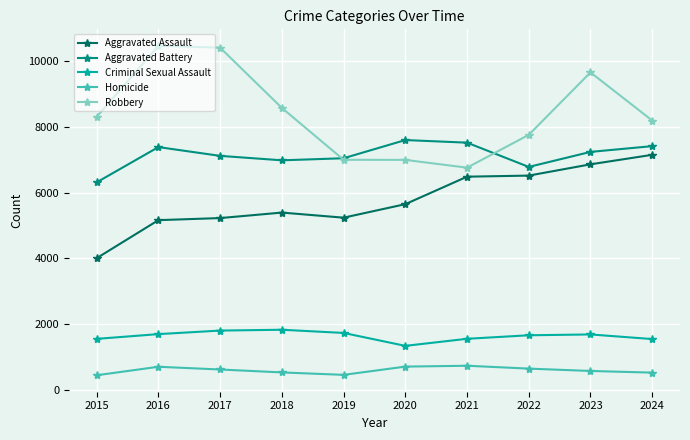

The Aggravated Assault series shows 6617 at 2015. True or false?

False